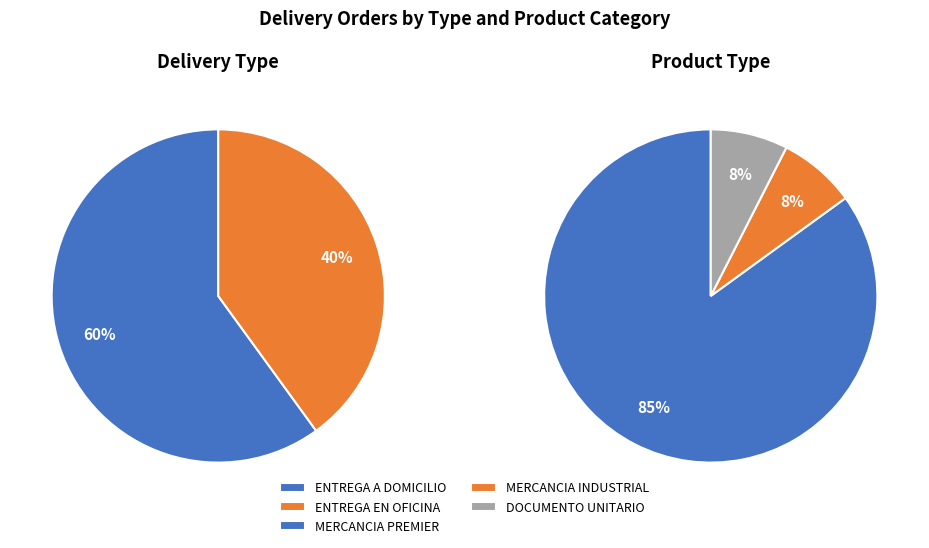

Rank the categories by value from lowest to highest.

ENTREGA EN OFICINA, ENTREGA A DOMICILIO